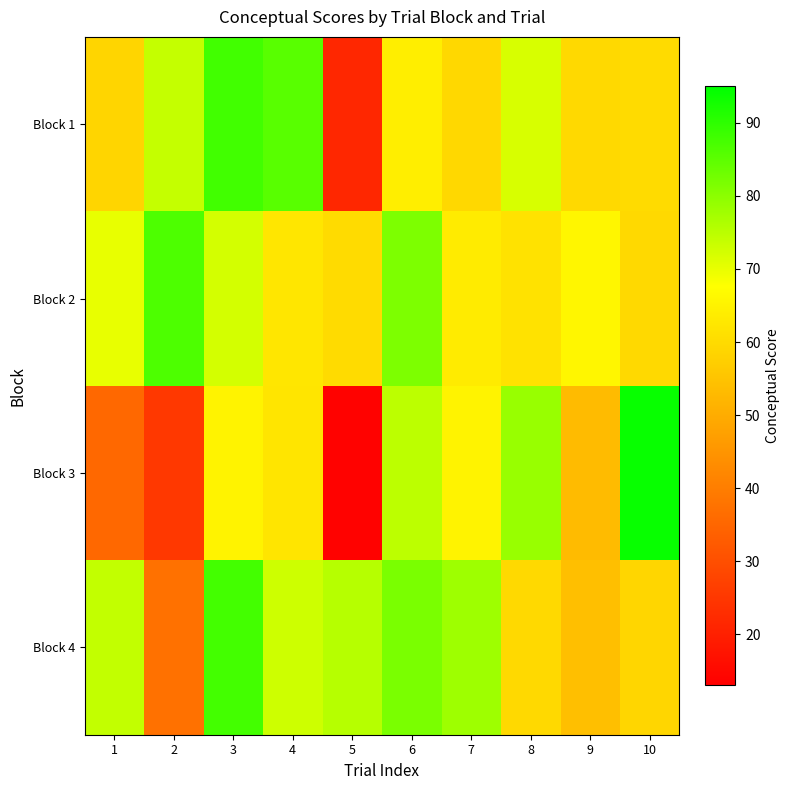

How many categories are shown in the chart?

10